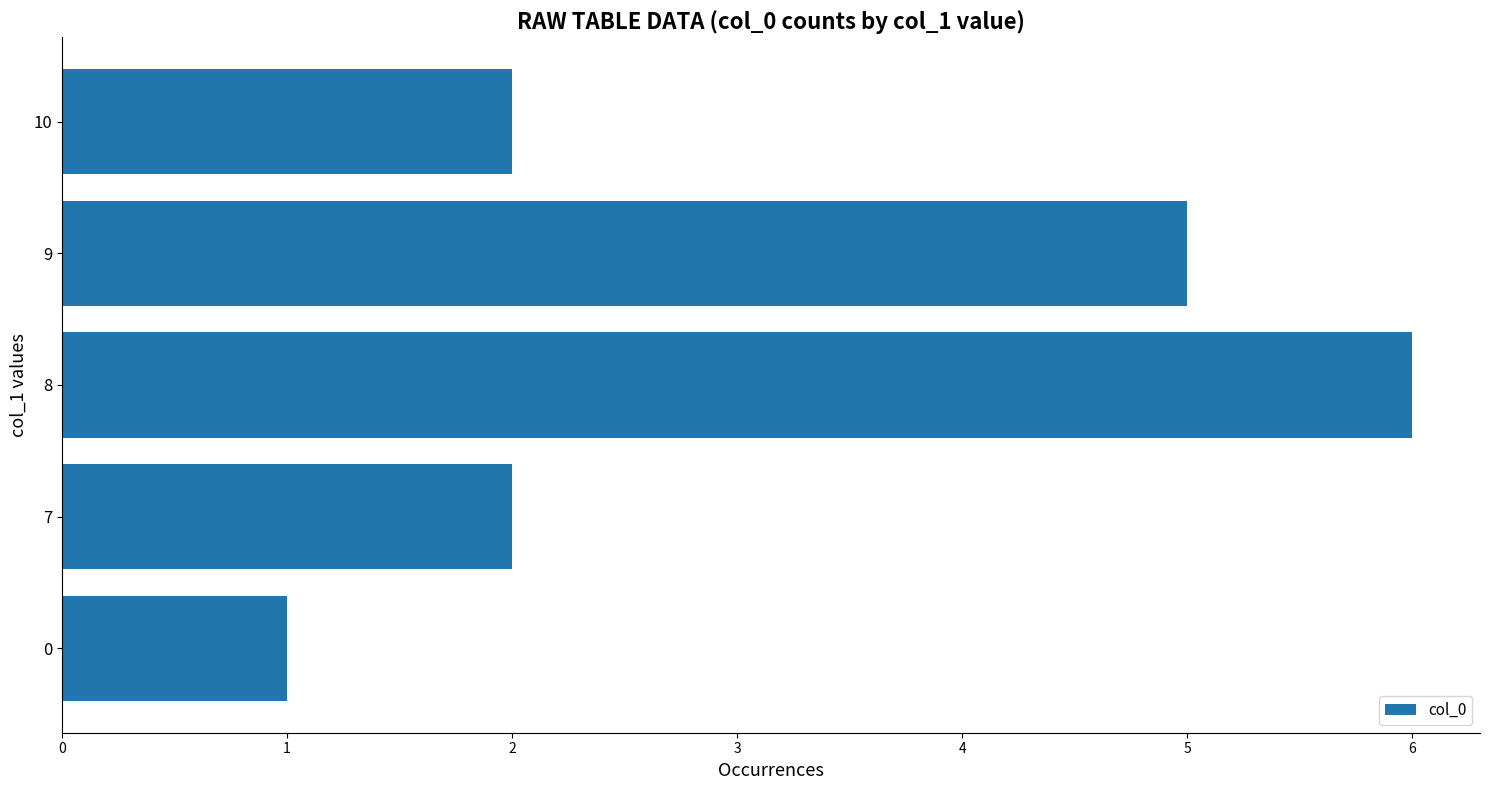

What is the average value?

3